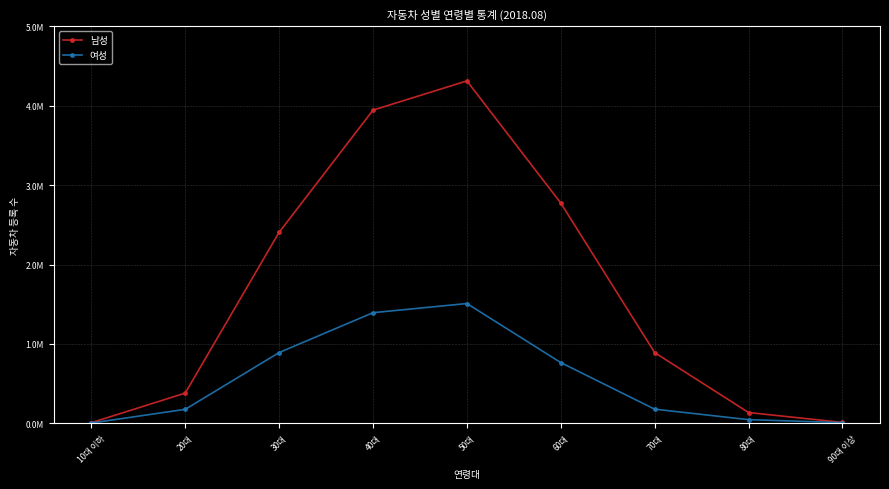

What position from the left is 40대?

4